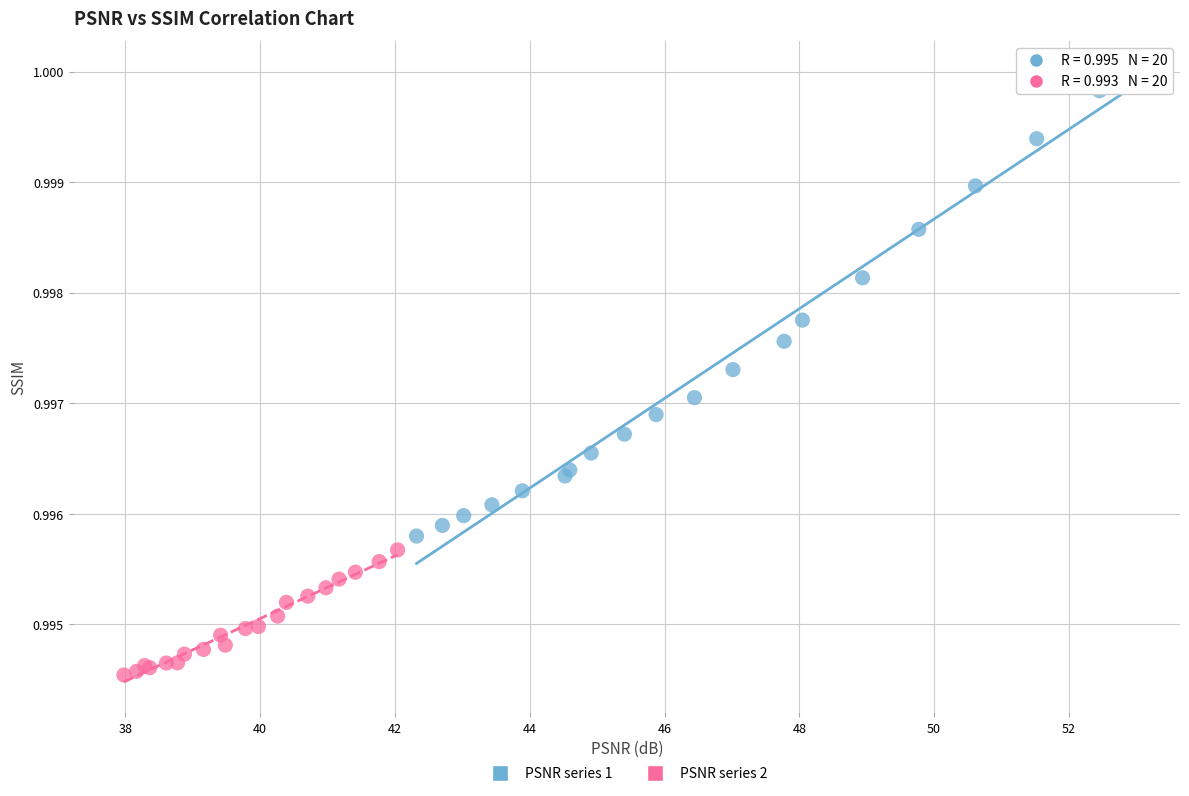

Which series has the widest spread of Y values?

PSNR series 1